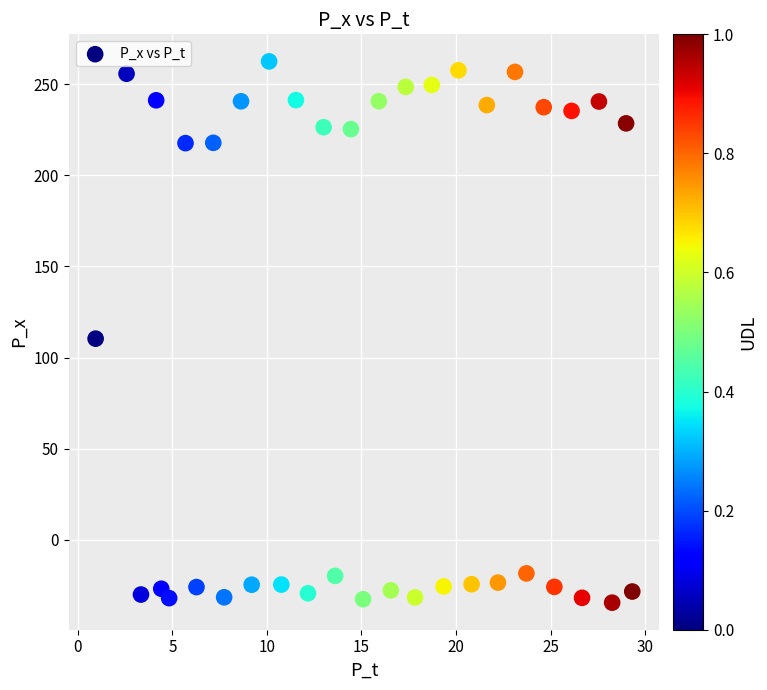

What Y value in the scatter plot is closest to 114?

110.4